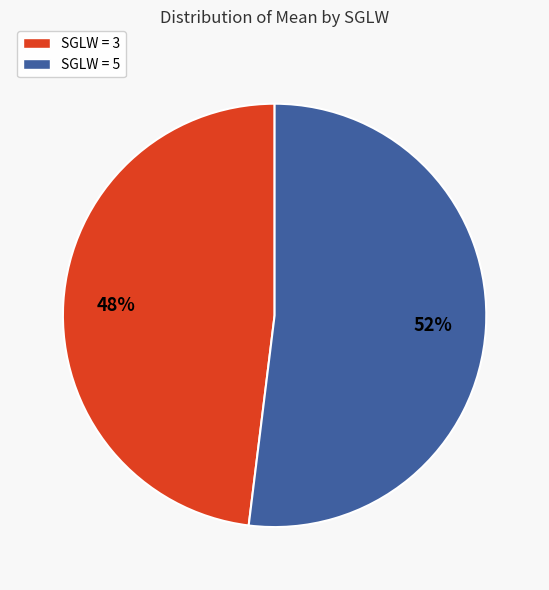

Does any single category account for the majority?

Yes